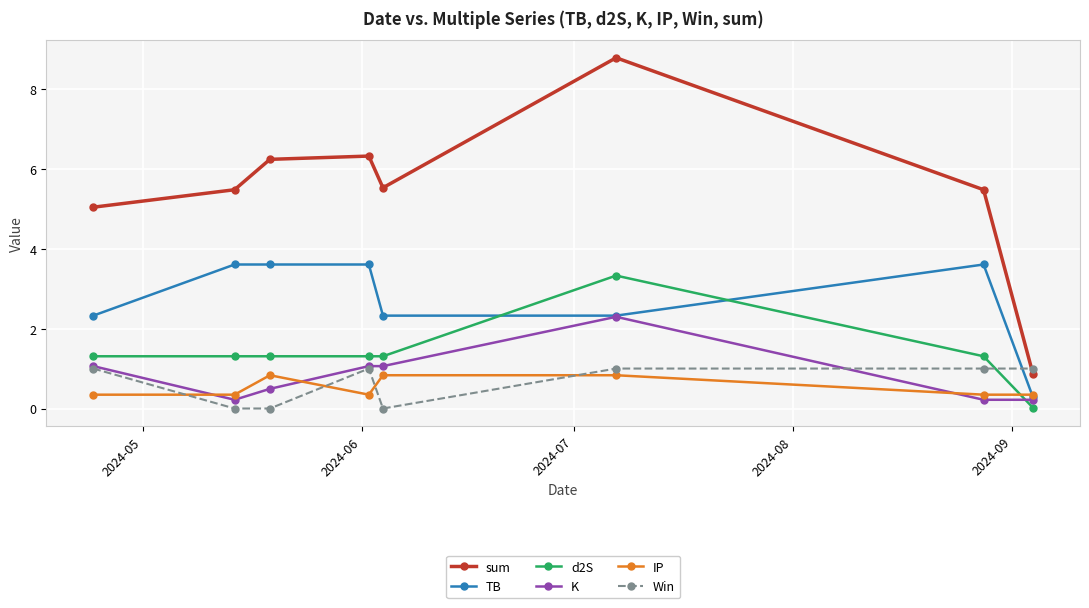

Rank the series by their maximum value, from highest to lowest.

sum, TB, d2S, K, Win, IP